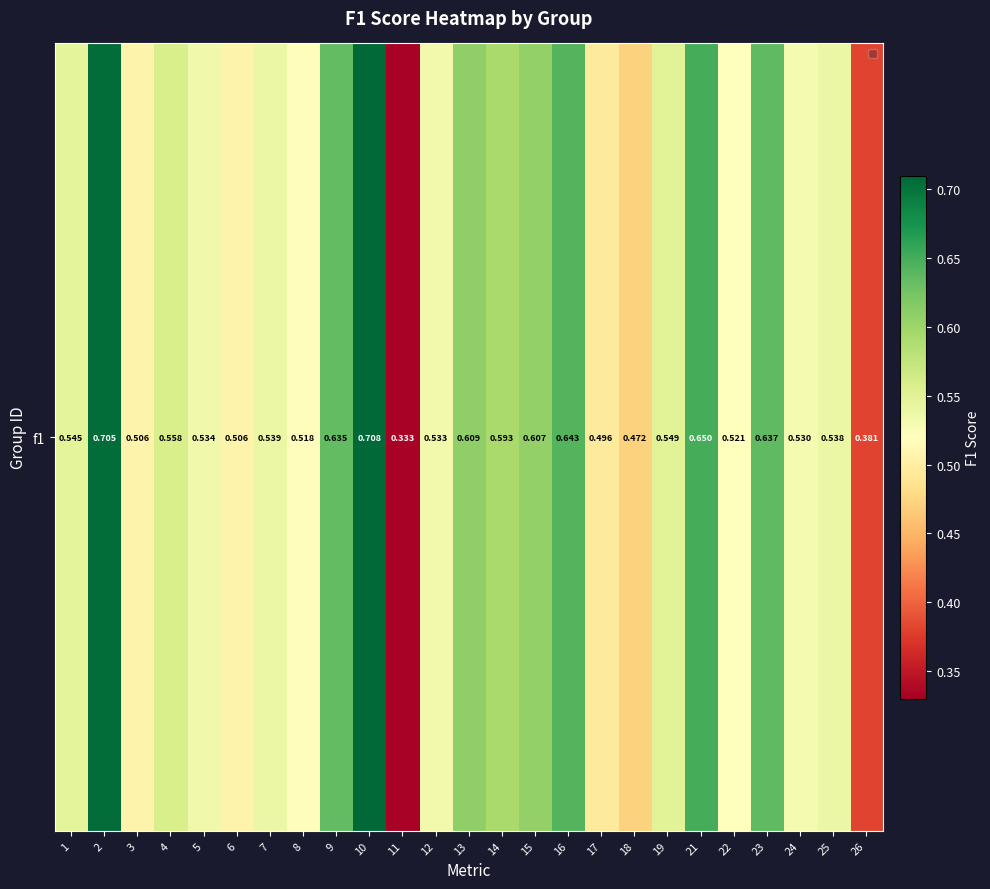

What is the difference between the values at 18 and 23?

0.2